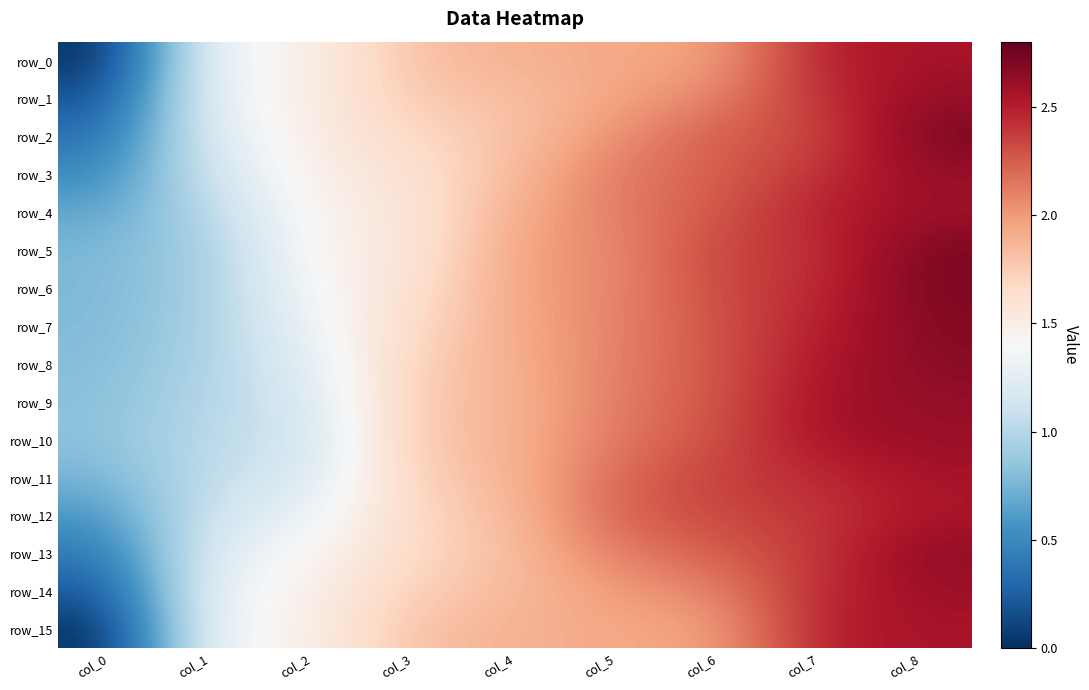

Reading left to right, list all the values displayed in this chart.

row_0: col_0=0.0	col_1=1.4	col_2=1.5	col_3=1.8	col_4=1.9	col_5=1.9	col_6=2.0	col_7=2.5	col_8=2.6
row_1: col_0=0.2	col_1=1.3	col_2=1.5	col_3=1.8	col_4=1.8	col_5=2.0	col_6=2.1	col_7=2.4	col_8=2.6
row_2: col_0=0.3	col_1=1.2	col_2=1.5	col_3=1.7	col_4=1.8	col_5=2.0	col_6=2.3	col_7=2.3	col_8=2.7
row_3: col_0=0.5	col_1=1.1	col_2=1.5	col_3=1.6	col_4=1.8	col_5=2.1	col_6=2.2	col_7=2.4	col_8=2.6
row_4: col_0=0.7	col_1=1.0	col_2=1.5	col_3=1.6	col_4=1.9	col_5=2.1	col_6=2.3	col_7=2.5	col_8=2.6
row_5: col_0=0.8	col_1=0.9	col_2=1.5	col_3=1.5	col_4=2.0	col_5=2.1	col_6=2.3	col_7=2.4	col_8=2.7
row_6: col_0=0.8	col_1=0.9	col_2=1.4	col_3=1.6	col_4=2.0	col_5=2.1	col_6=2.3	col_7=2.4	col_8=2.7
row_7: col_0=0.8	col_1=0.9	col_2=1.3	col_3=1.7	col_4=1.9	col_5=2.1	col_6=2.3	col_7=2.5	col_8=2.7
row_8: col_0=0.8	col_1=1.0	col_2=1.2	col_3=1.7	col_4=1.9	col_5=2.1	col_6=2.3	col_7=2.5	col_8=2.7
row_9: col_0=0.8	col_1=1.0	col_2=1.2	col_3=1.8	col_4=1.9	col_5=2.1	col_6=2.3	col_7=2.6	col_8=2.6
row_10: col_0=0.8	col_1=1.0	col_2=1.1	col_3=1.8	col_4=1.9	col_5=2.1	col_6=2.3	col_7=2.6	col_8=2.6
row_11: col_0=0.7	col_1=1.1	col_2=1.2	col_3=1.7	col_4=1.9	col_5=2.2	col_6=2.4	col_7=2.4	col_8=2.6
row_12: col_0=0.6	col_1=1.1	col_2=1.3	col_3=1.7	col_4=1.8	col_5=2.2	col_6=2.3	col_7=2.4	col_8=2.5
row_13: col_0=0.4	col_1=1.2	col_2=1.4	col_3=1.7	col_4=1.8	col_5=2.1	col_6=2.2	col_7=2.4	col_8=2.7
row_14: col_0=0.2	col_1=1.3	col_2=1.5	col_3=1.7	col_4=1.9	col_5=2.0	col_6=2.1	col_7=2.5	col_8=2.6
row_15: col_0=0.0	col_1=1.4	col_2=1.5	col_3=1.8	col_4=1.9	col_5=1.9	col_6=2.0	col_7=2.5	col_8=2.6